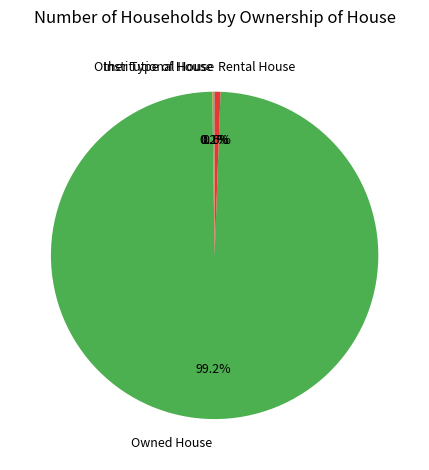

Is the sum of Owned House and Rental House greater than half?

Yes